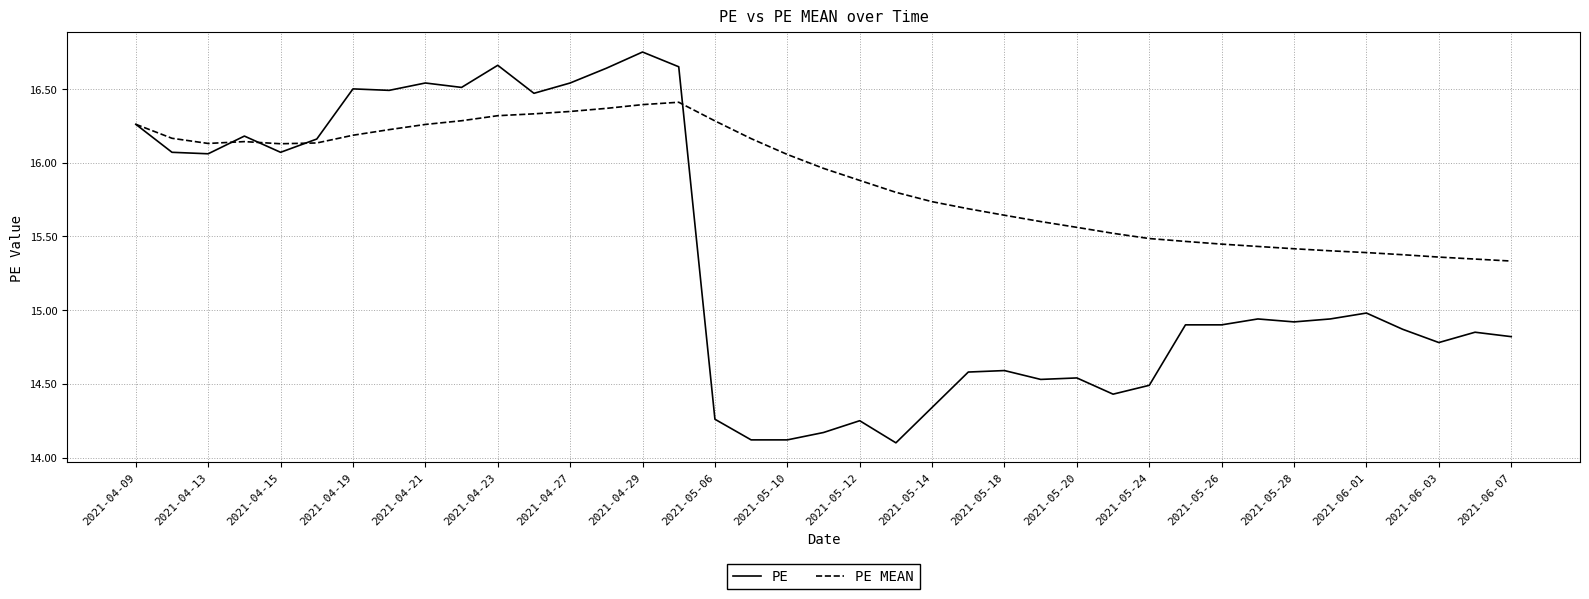

Which series has the largest total across all categories?

PE MEAN